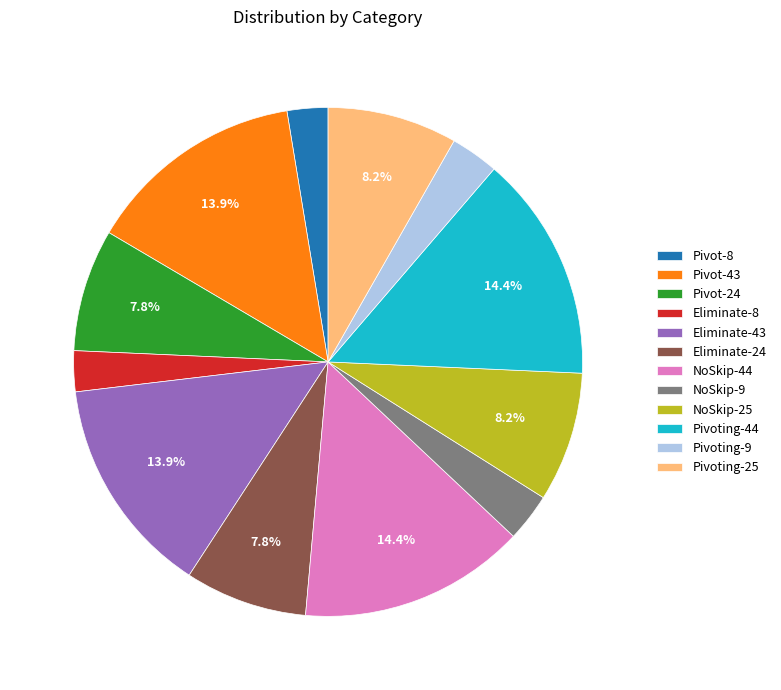

Count the number of slices in the pie.

12